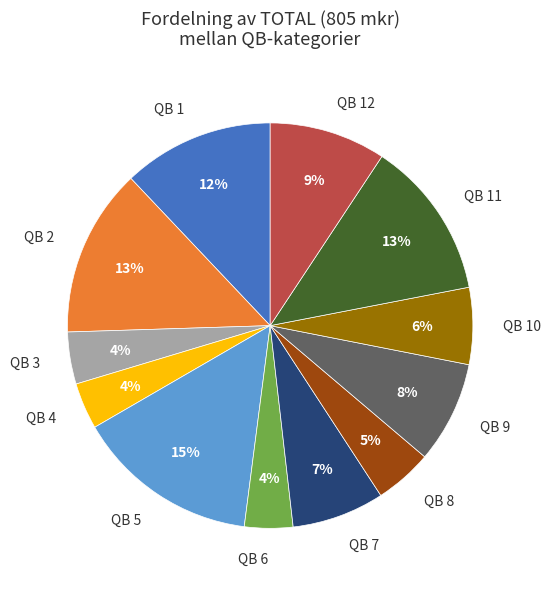

Count the number of slices in the pie.

12